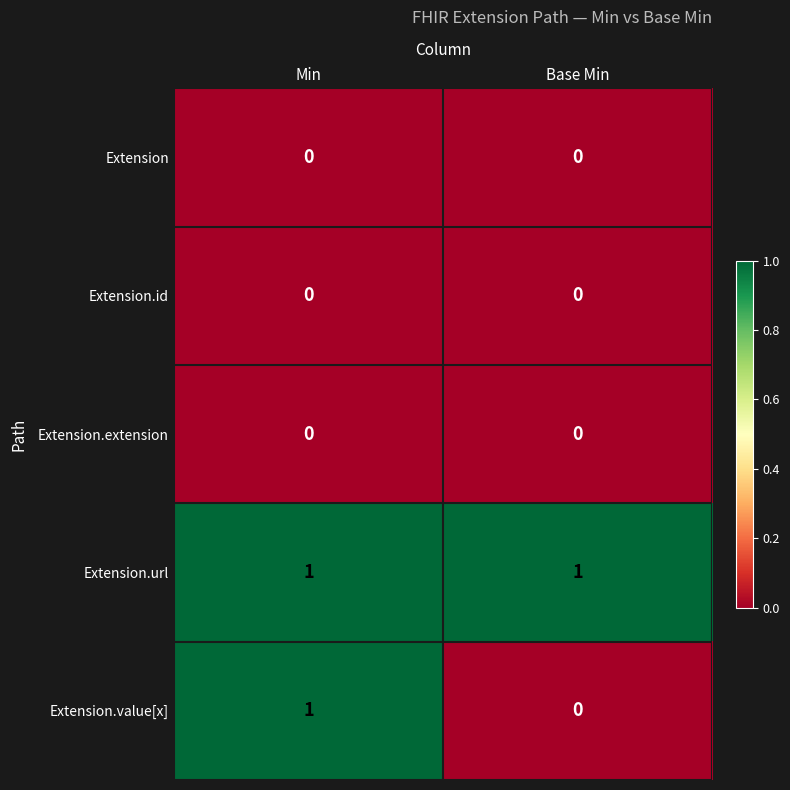

True or false: Extension.extension has a value of 0 at Base Min.

True